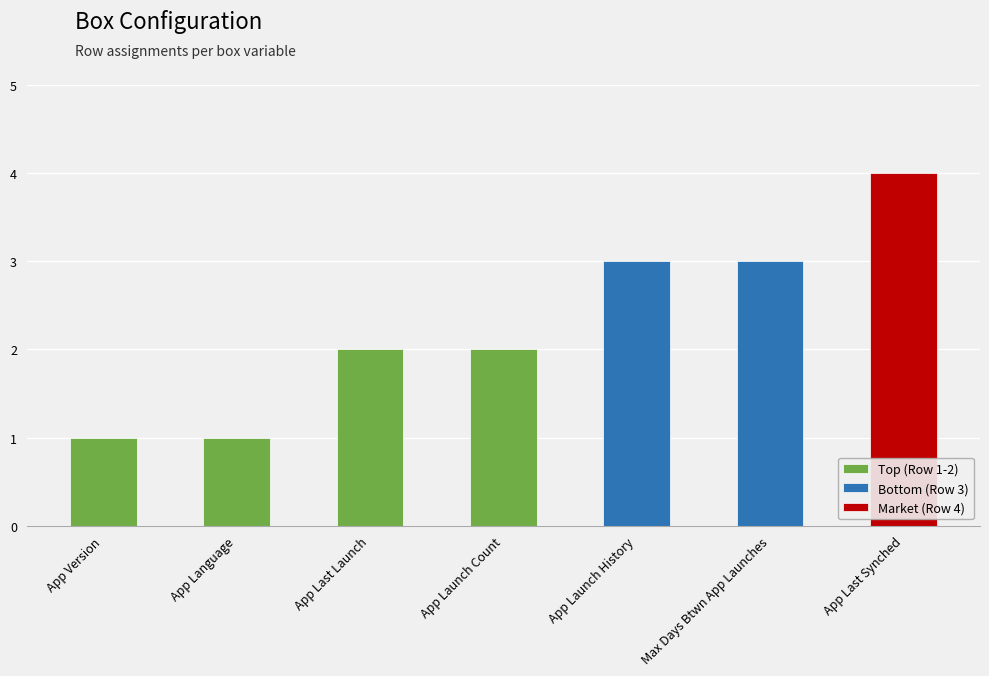

What is the value of the 5th bar from the left?

3